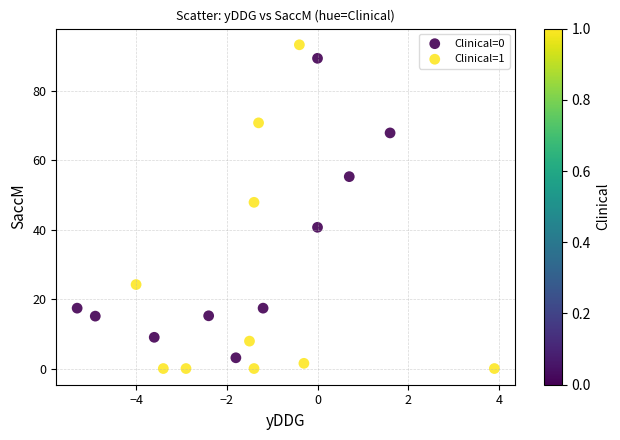

Which series reaches the maximum Y coordinate?

Clinical=1